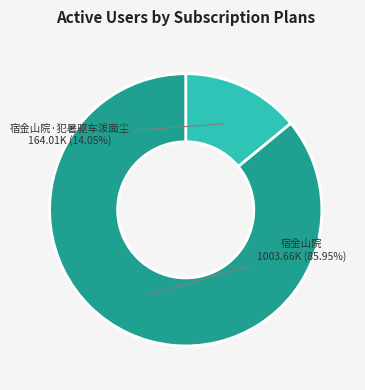

Is there any slice that represents more than half of the pie?

Yes